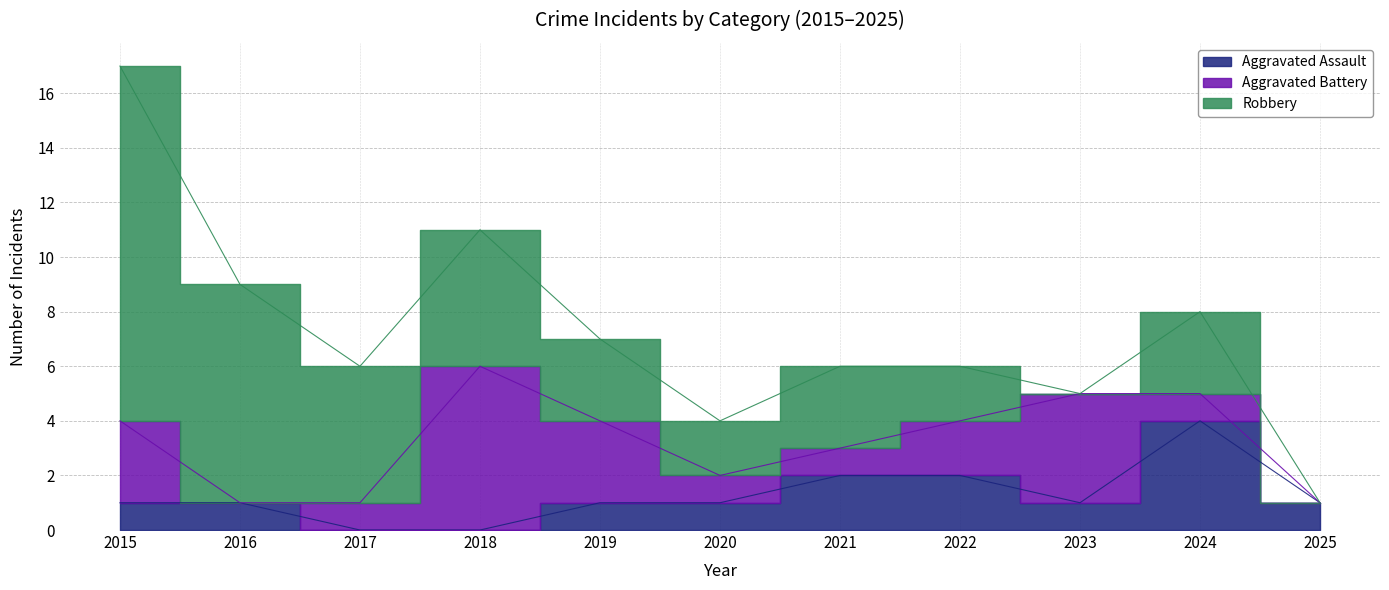

Which category has the lowest value across all series?

2017